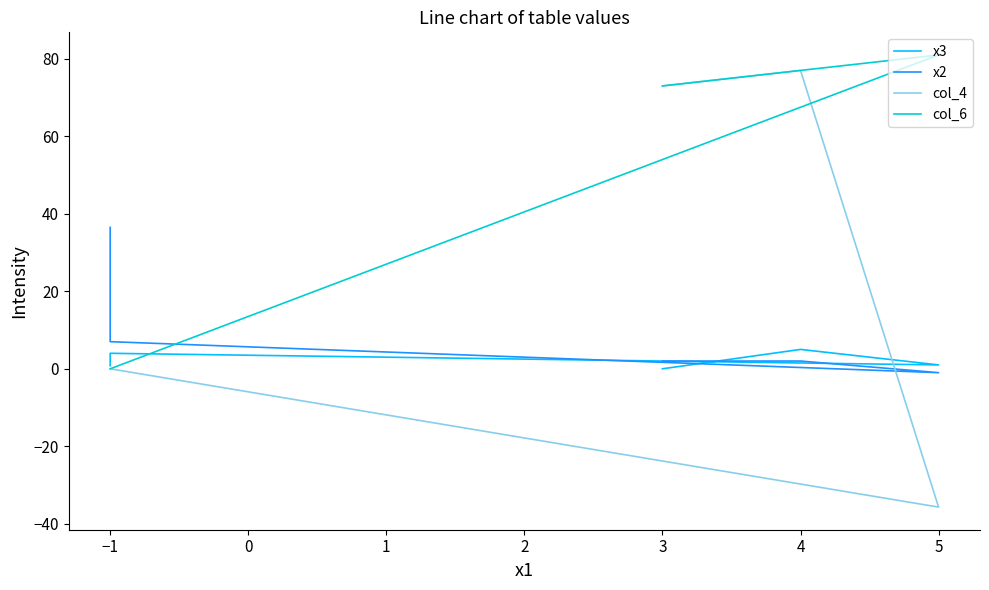

Rank the series by their maximum value, from highest to lowest.

col_6, col_4, х2, х3